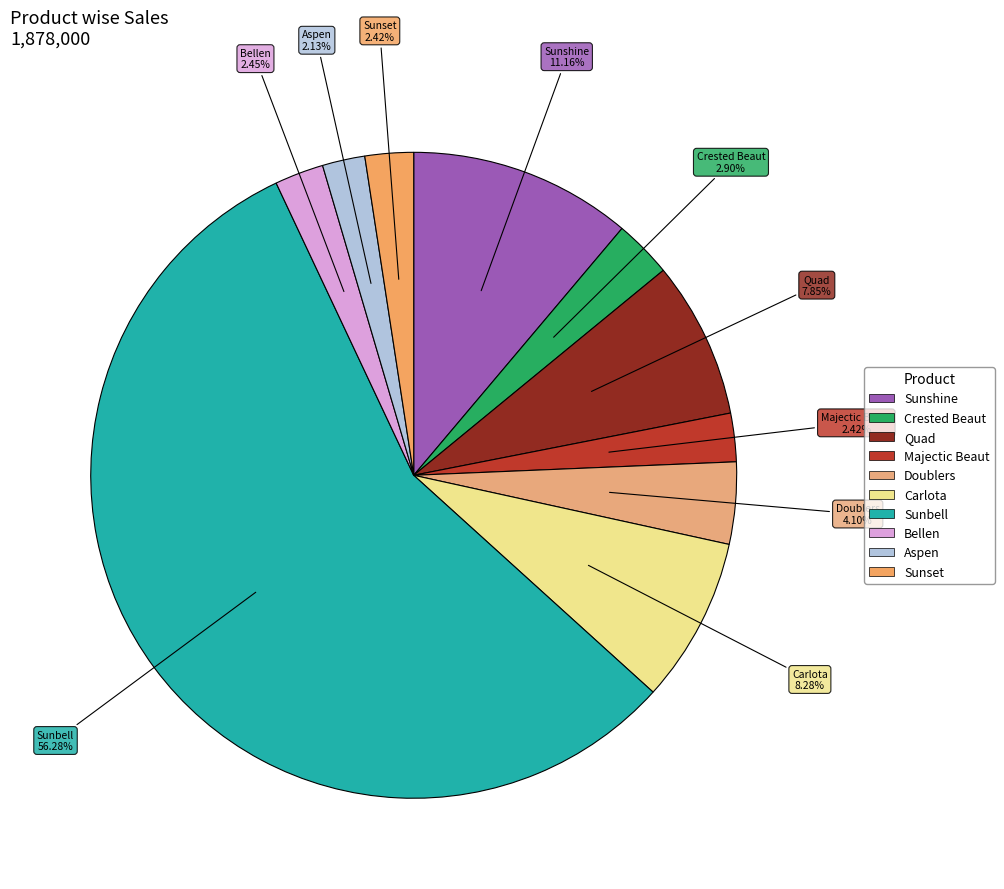

What is the largest slice in the pie chart?

Sunbell